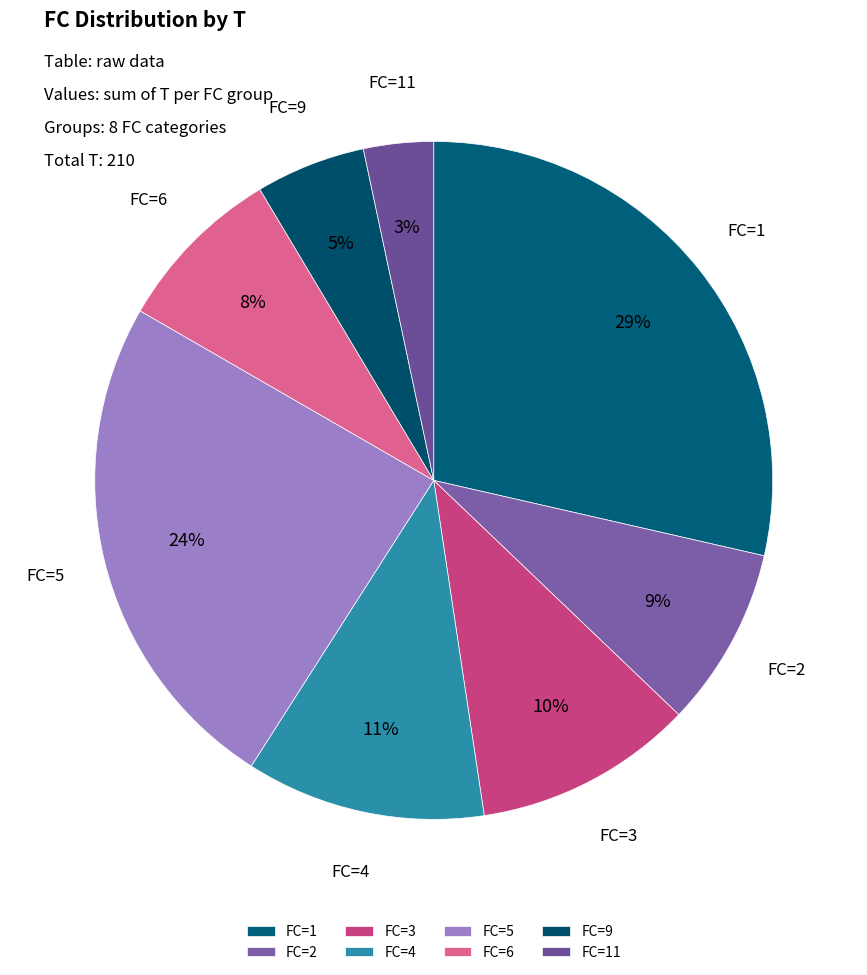

Does FC=2 account for over 50% of the chart?

No